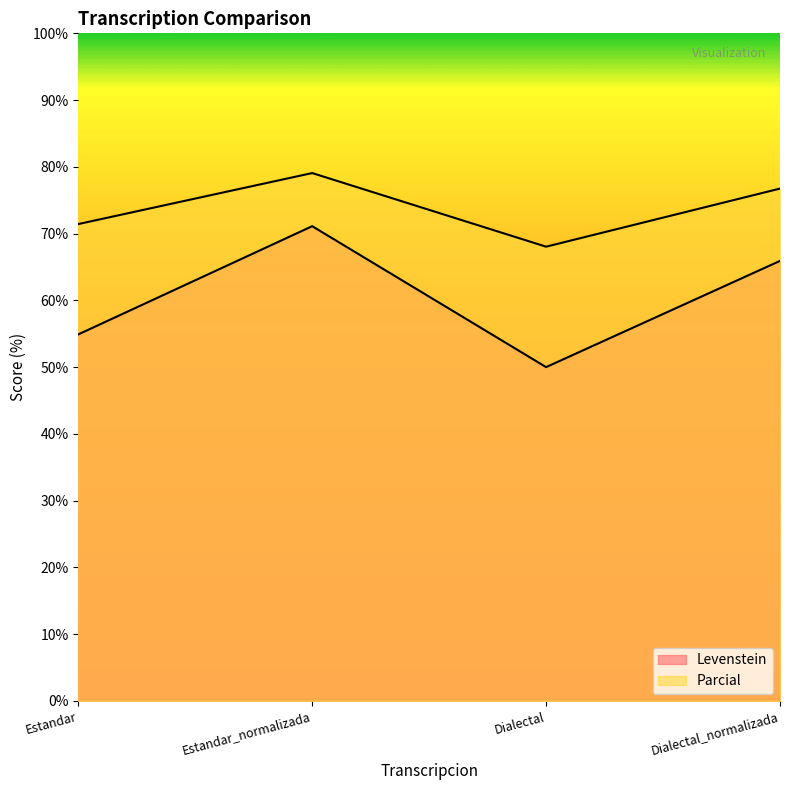

What is the average value of the Parcial series?

73.8